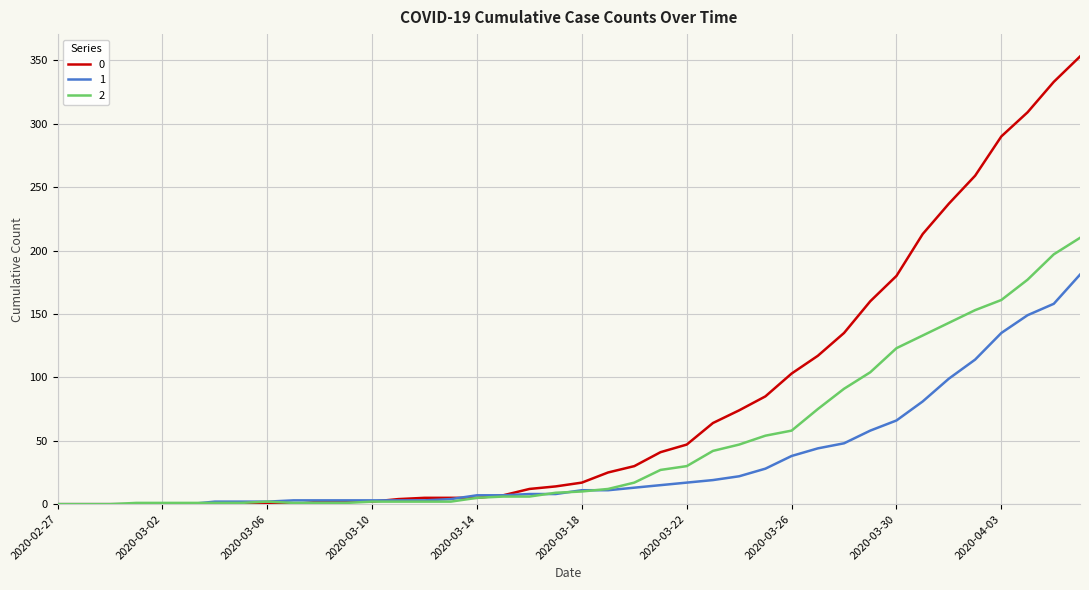

What is the sum of all 2 values?

1908